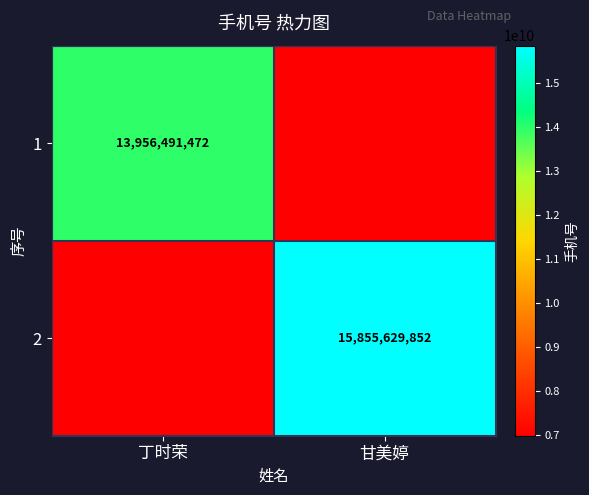

Is it true that 2 equals 10148486505 at 甘美婷?

False